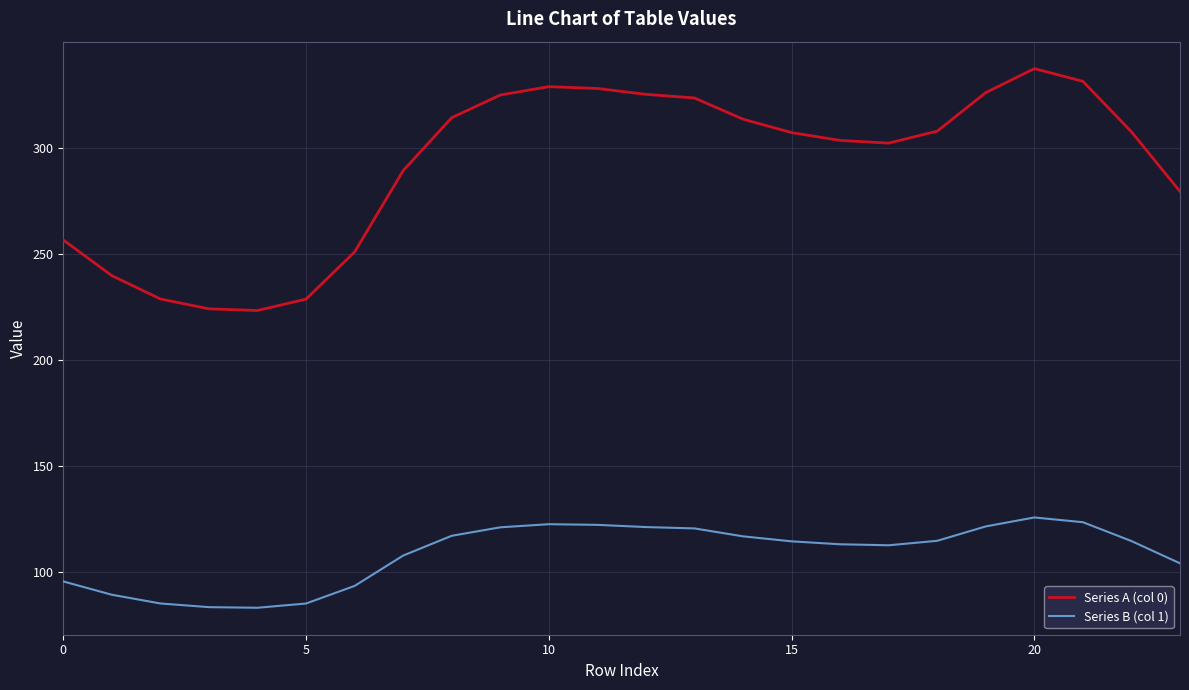

Which series has the largest range (max minus min)?

Series A (col 0)